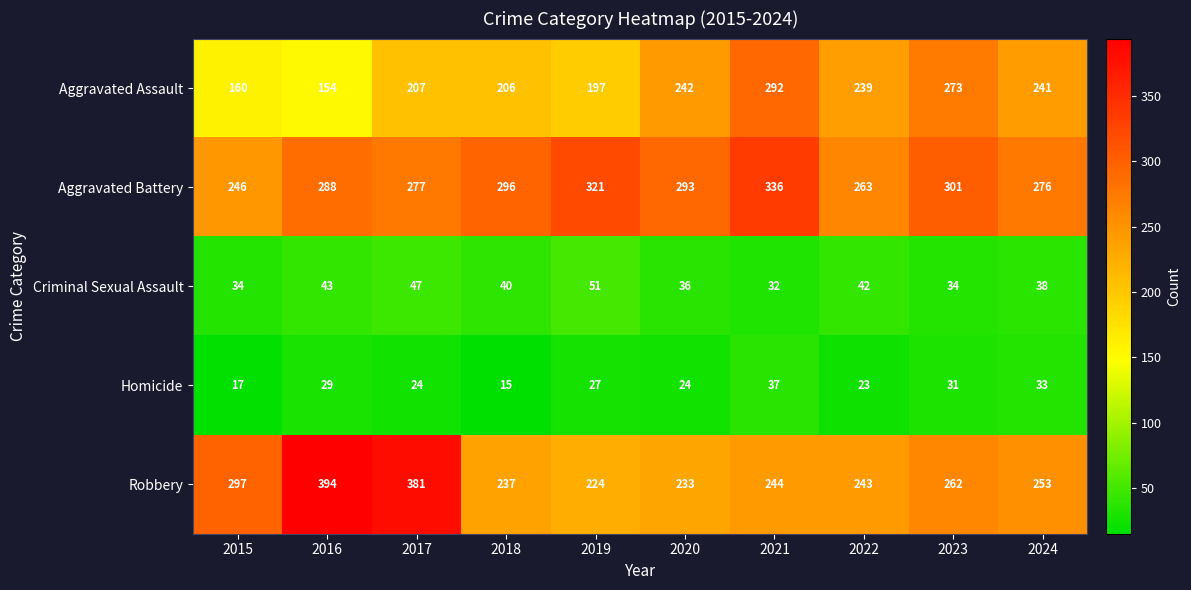

List the series in order of their peak value, highest first.

Robbery, Aggravated Battery, Aggravated Assault, Criminal Sexual Assault, Homicide